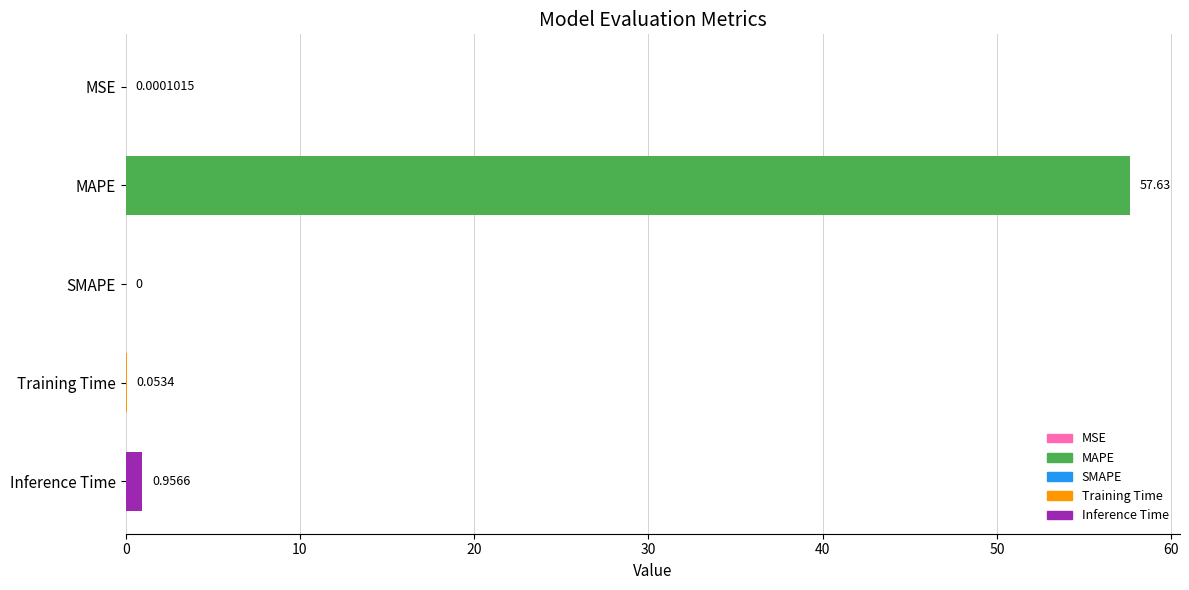

What is the change in value from MAPE to Training Time?

-57.6